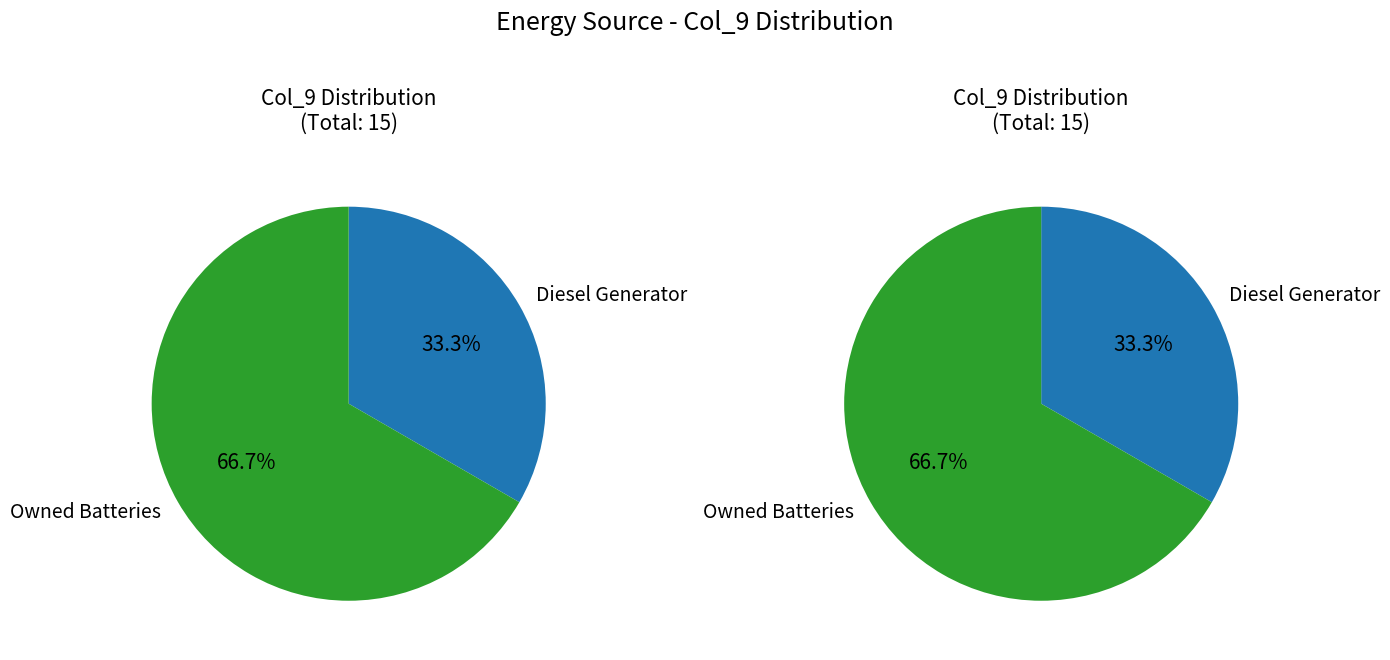

Do Owned Batteries and Diesel Generator together represent more than half of the pie?

Yes